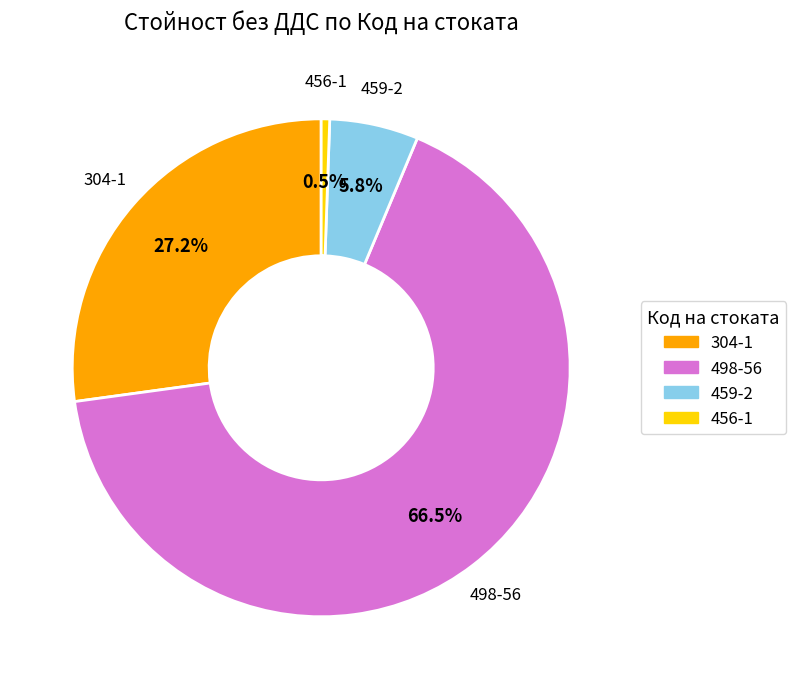

What is the largest slice in the pie chart?

498-56